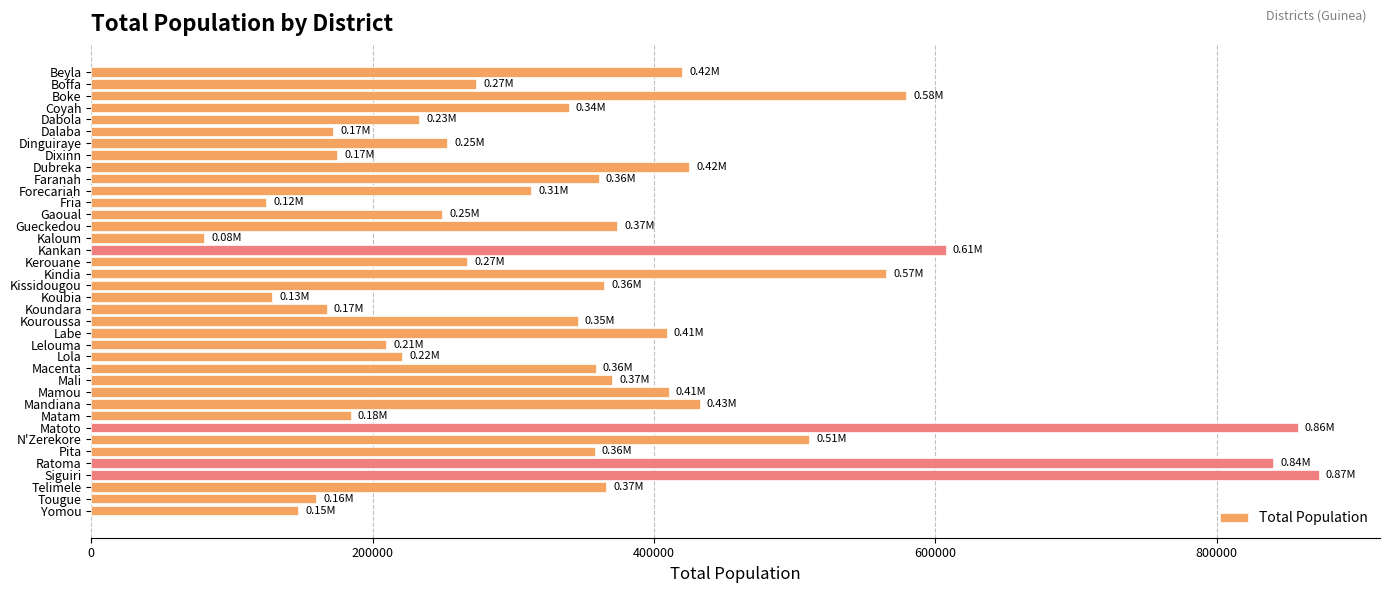

How many bars are there in total?

38